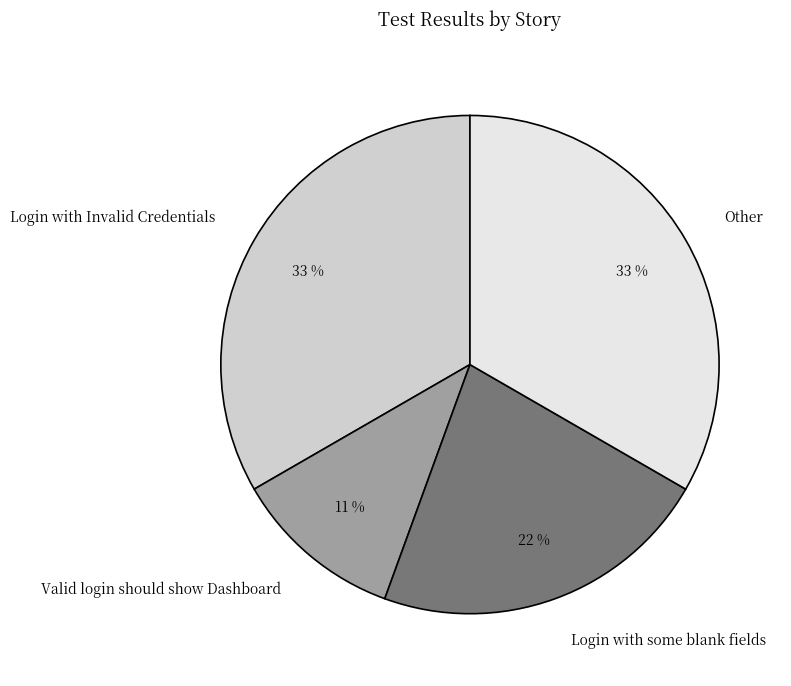

To the nearest percent, what percentage of the pie is Valid login should show Dashboard?

11%